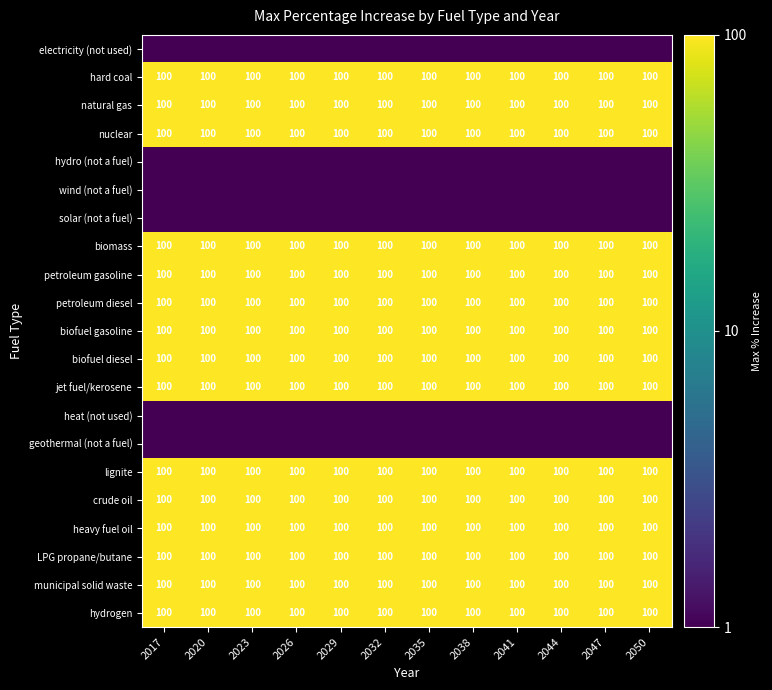

The value of heavy fuel oil at 2020 is 100.0. True or false?

True